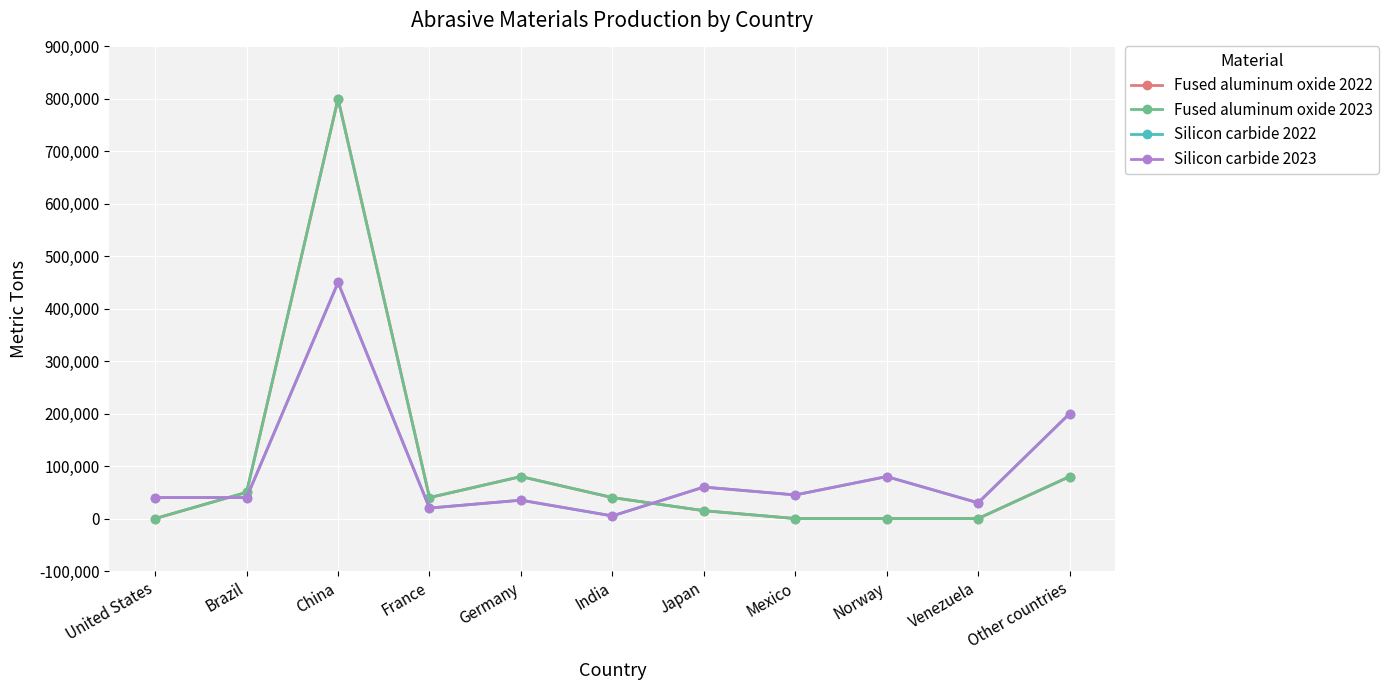

True or false: Fused aluminum oxide 2023 and Fused aluminum oxide 2022 cross at least once.

False